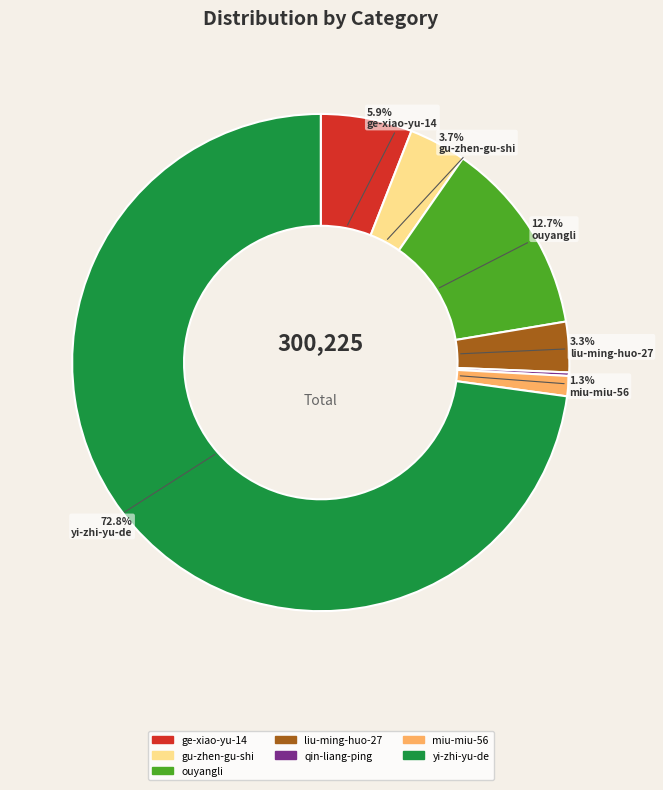

Which has a higher value, liu-ming-huo-27 or miu-miu-56?

liu-ming-huo-27